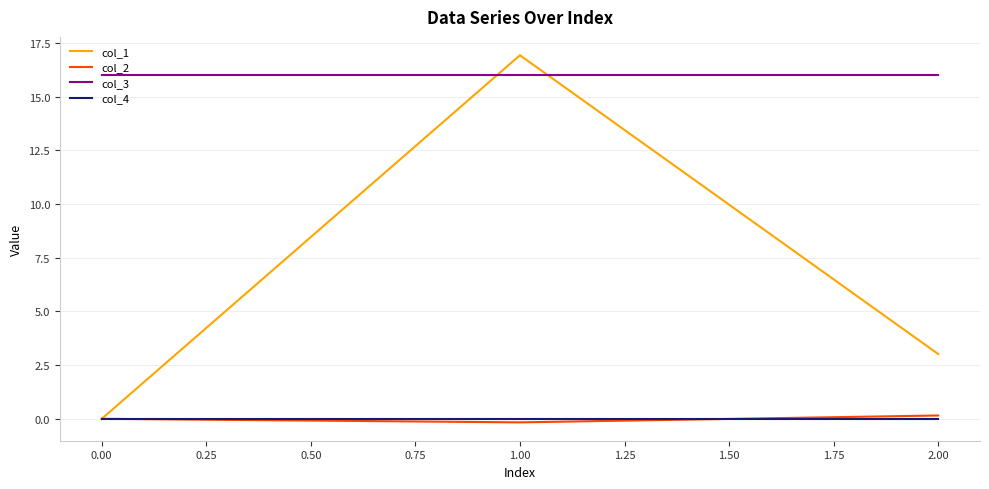

What is the greatest value displayed?

16.9